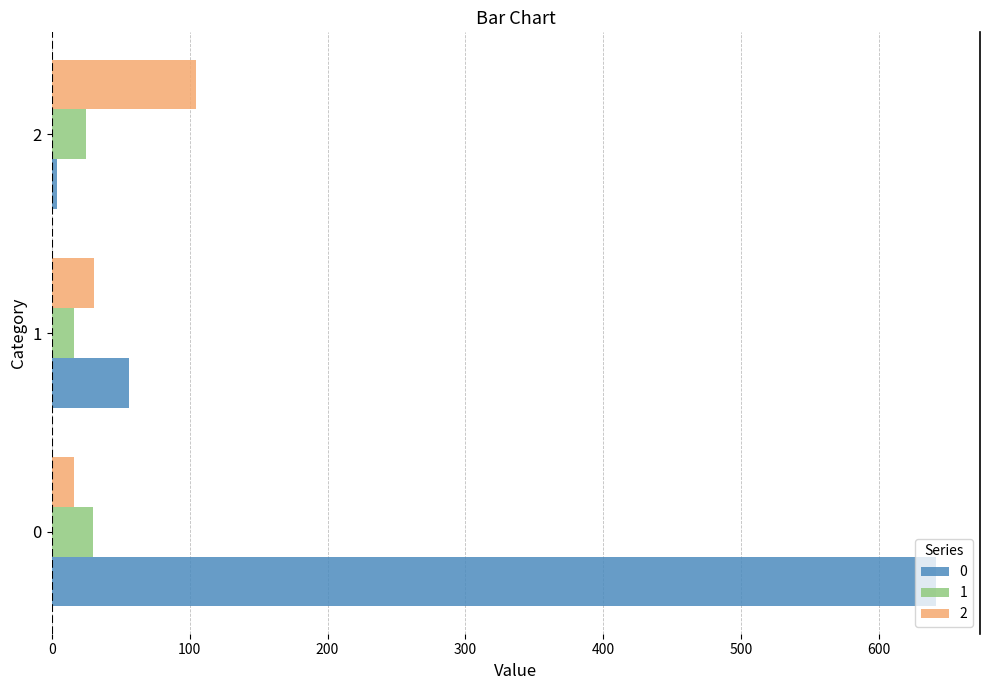

Rank the series by their maximum value, from lowest to highest.

1, 2, 0